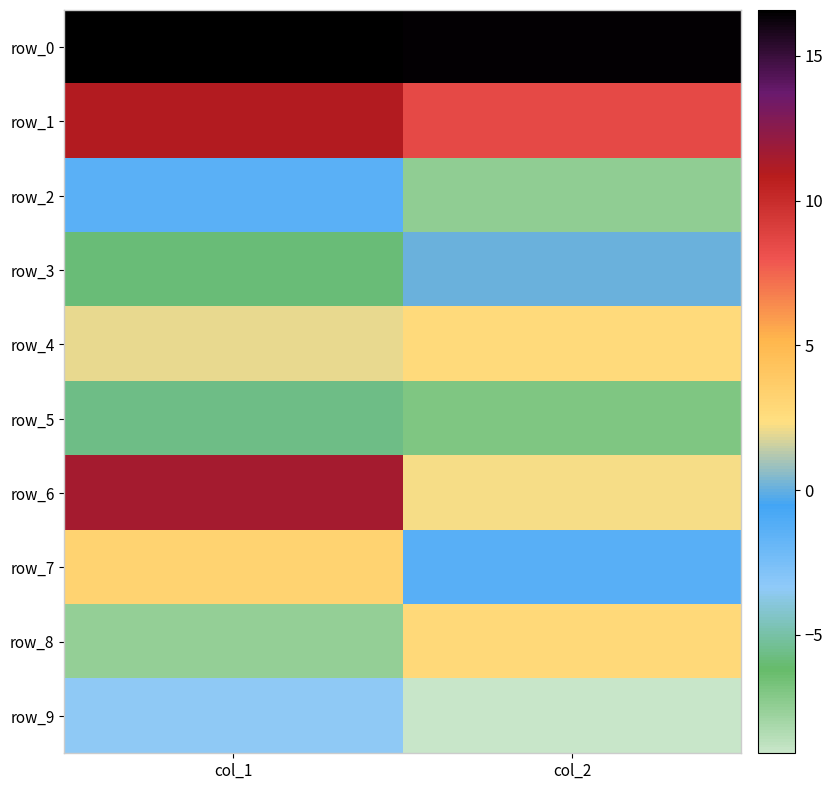

At how many categories does at least one series exceed 8?

2